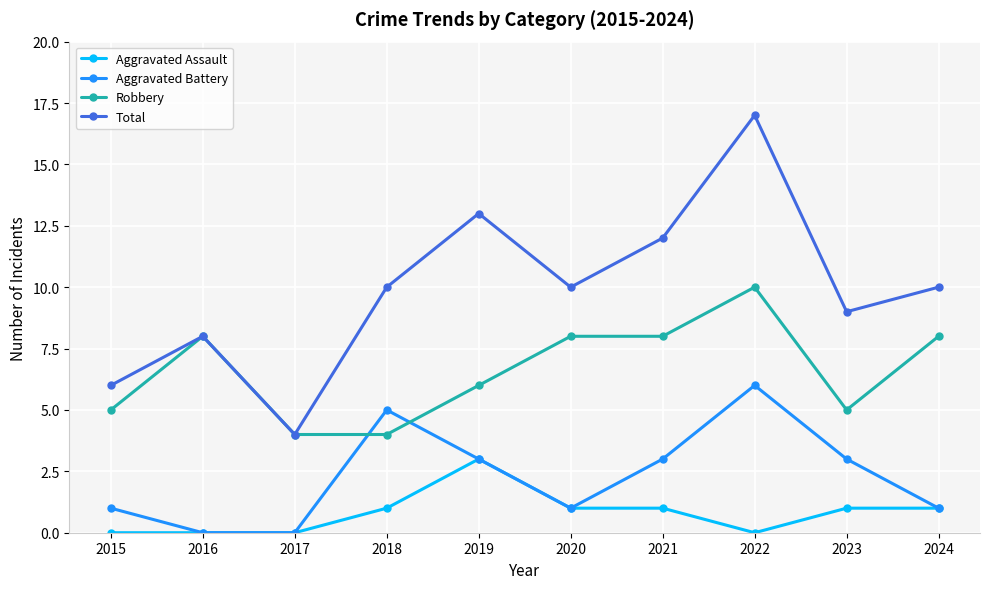

Is it true that Aggravated Battery equals -3 at 2017?

False